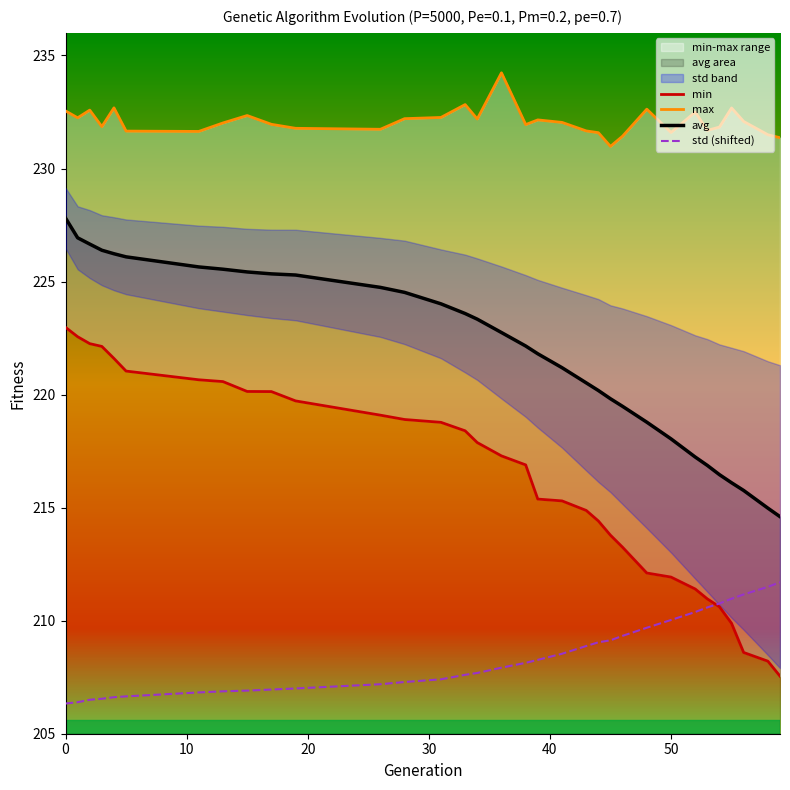

What is the difference between the maximum and minimum values in the std (shifted) series?

5.4